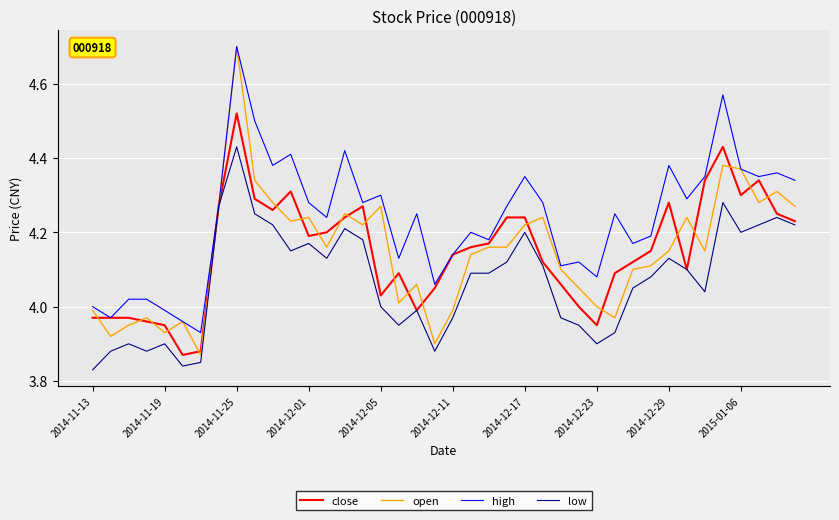

Which series has the largest total across all categories?

high